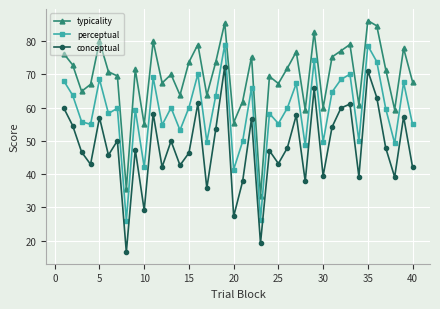

True or false: perceptual and typicality intersect in this chart.

False